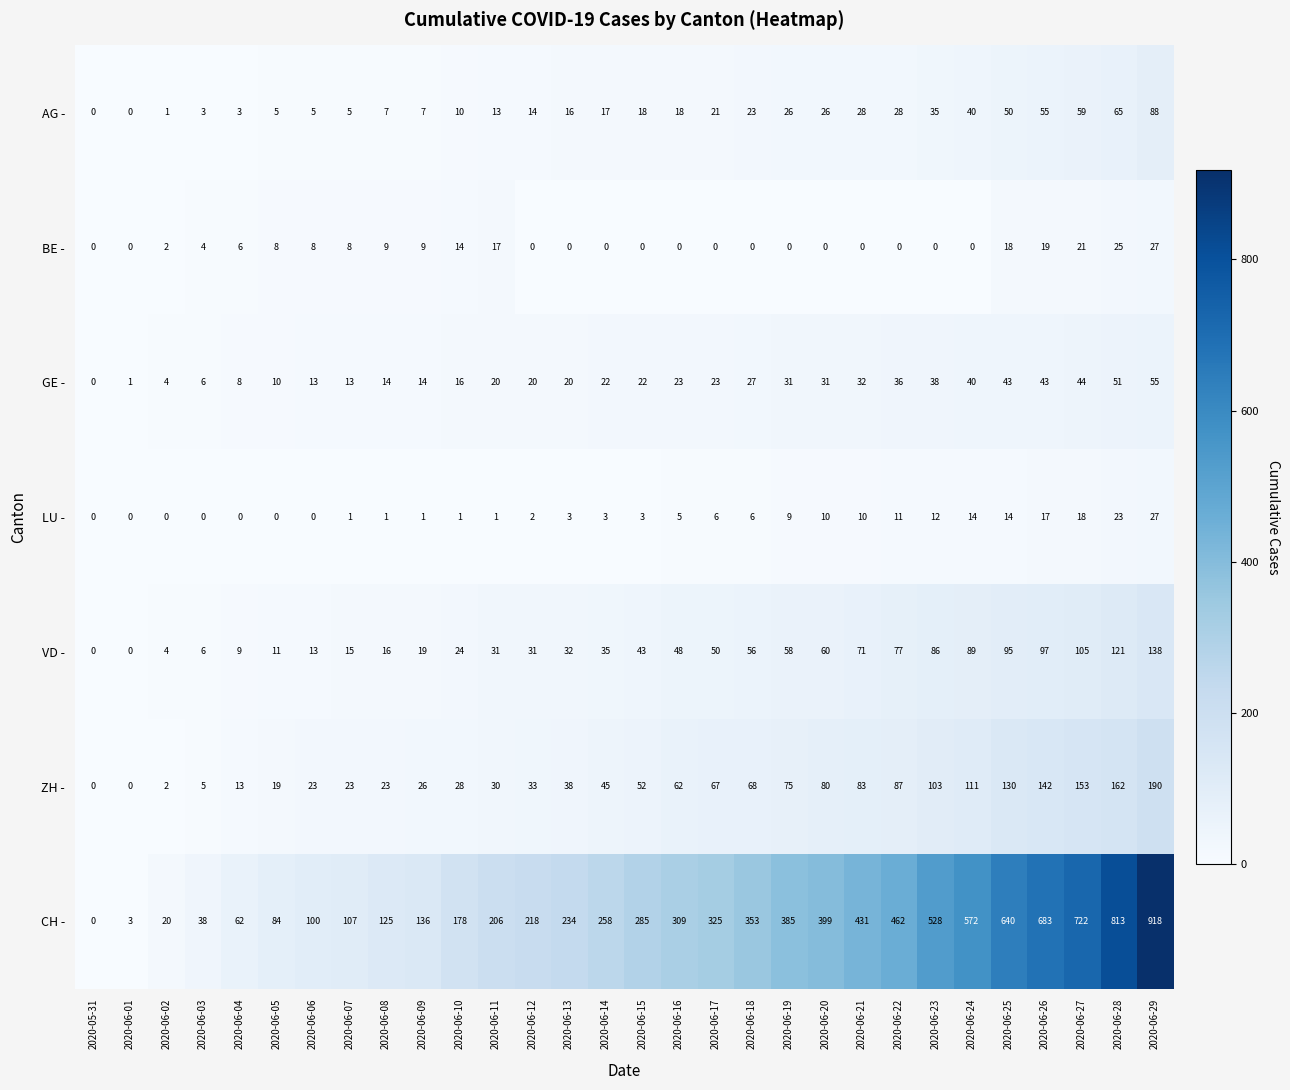

What is the maximum value for ZH -?

190